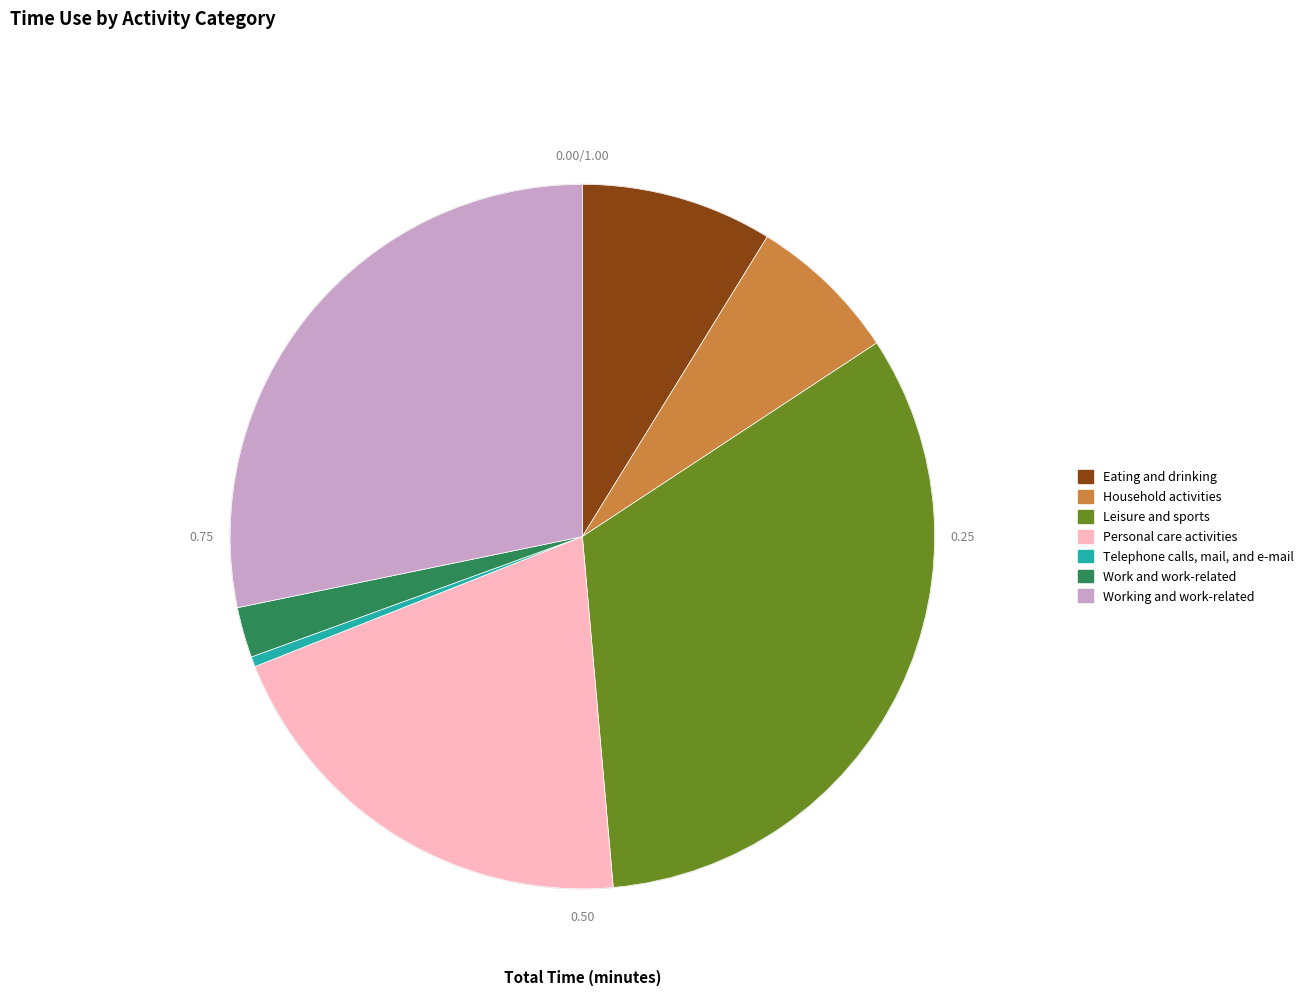

What is the smallest slice in the pie chart?

Telephone calls, mail, and e-mail